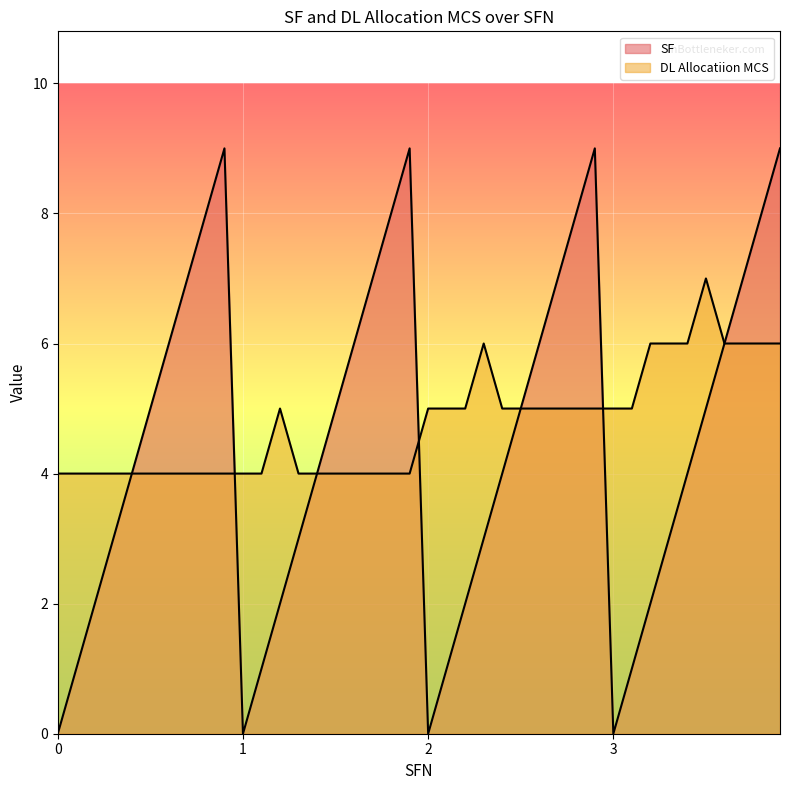

Between 0 and 1, which series saw the biggest shift?

SF